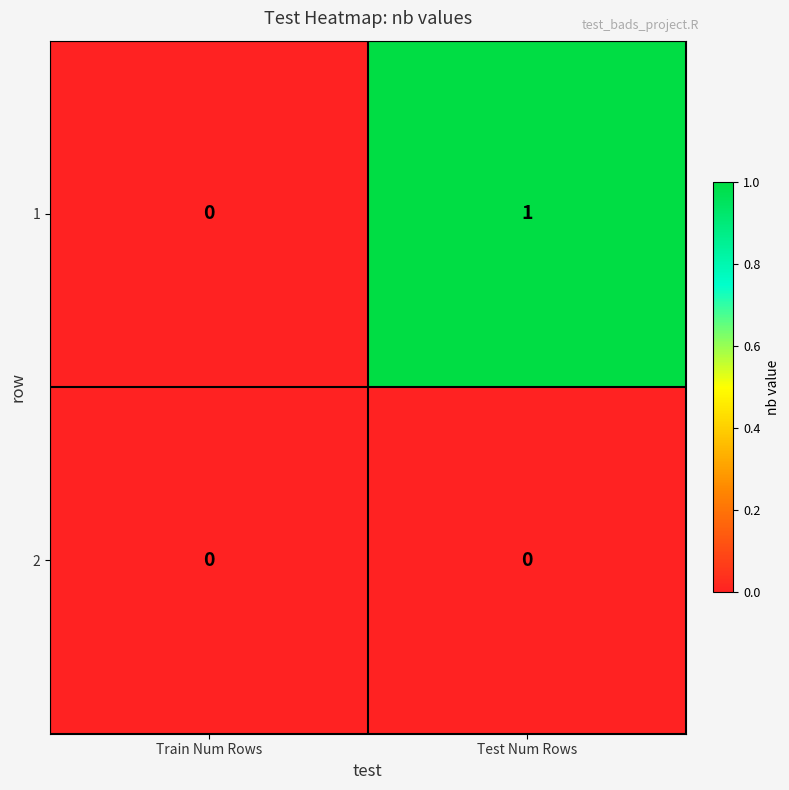

Reading left to right, what are all the values shown in this chart?

1: 0	1
2: 0	0